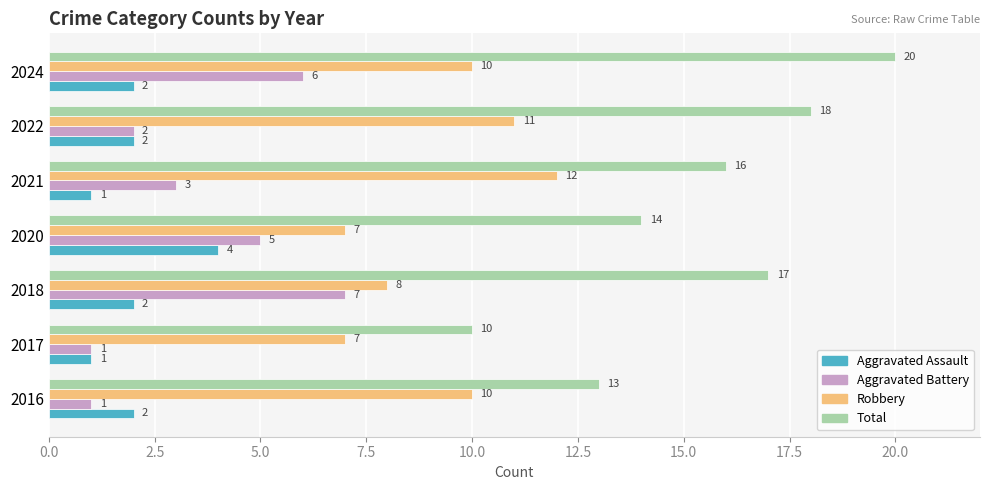

How many data points in Total are less than 16?

3